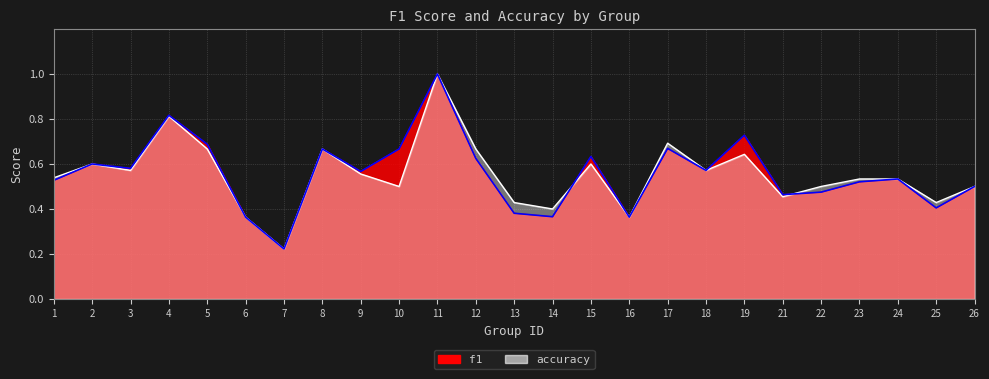

How many data points does each series have?

25